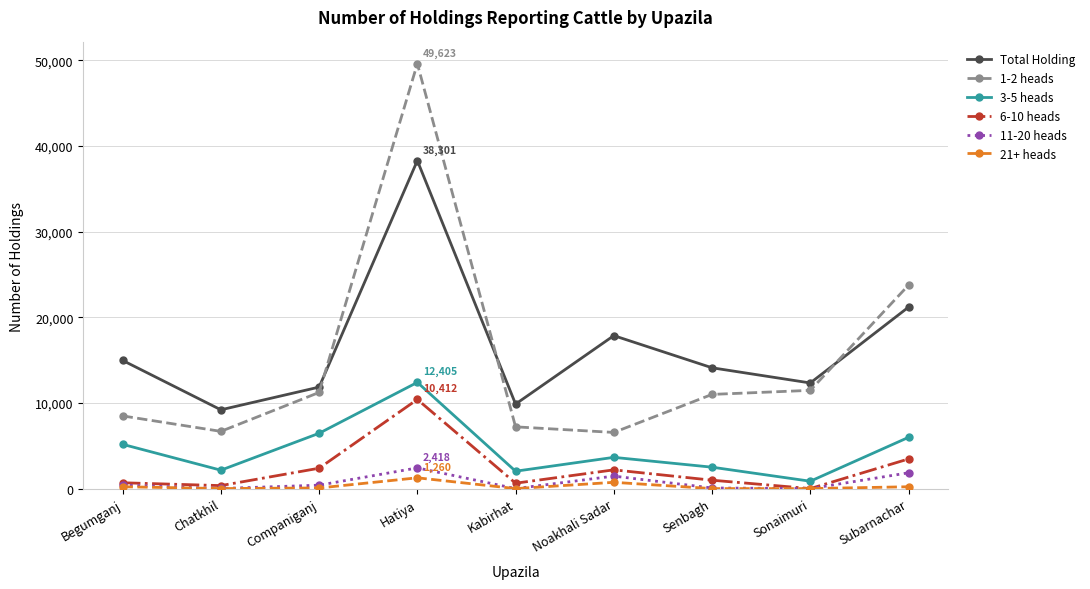

Which series has the widest spread of values?

1-2 heads